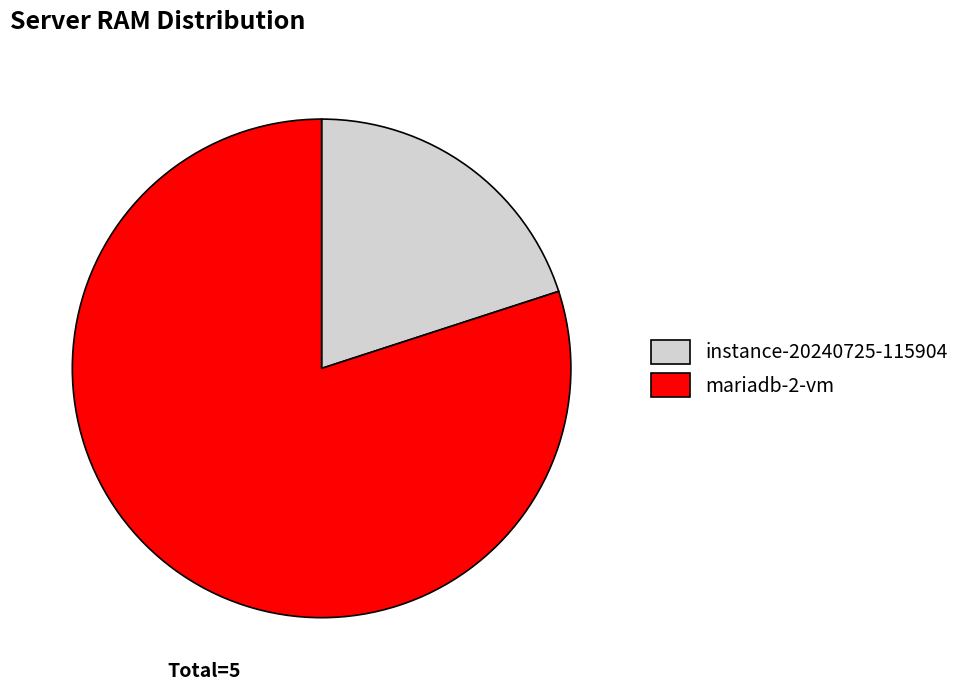

Which category has the smallest portion of the pie?

instance-20240725-115904